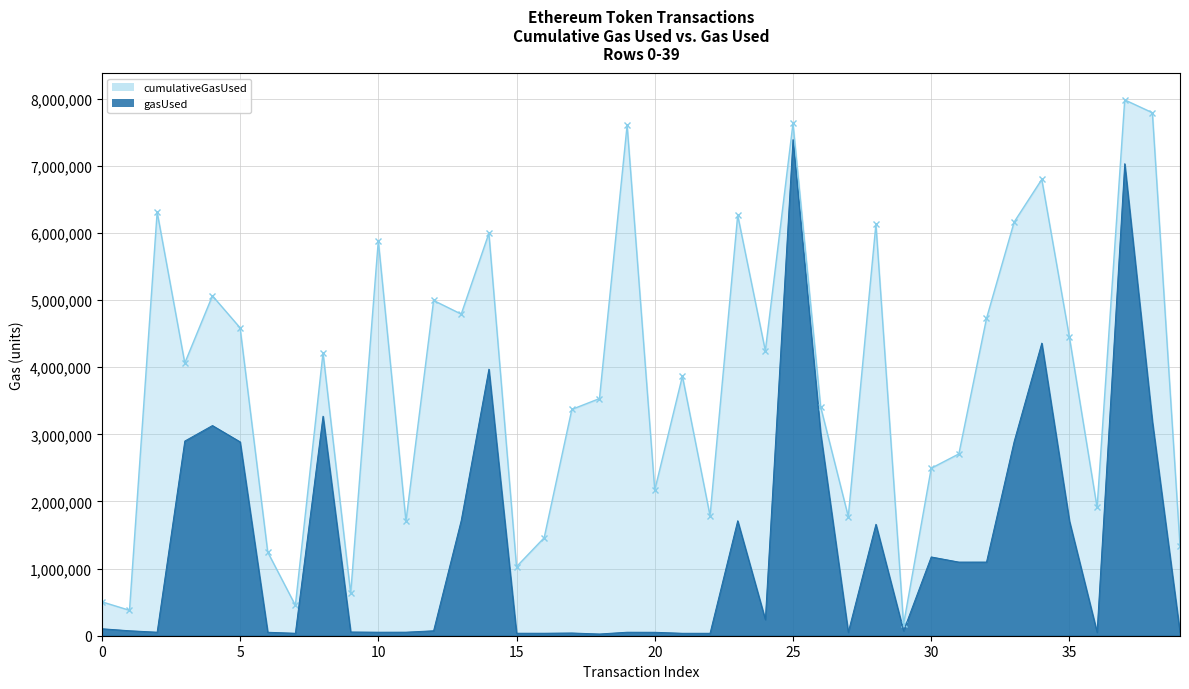

What is the total value across all series at 19?

7660339